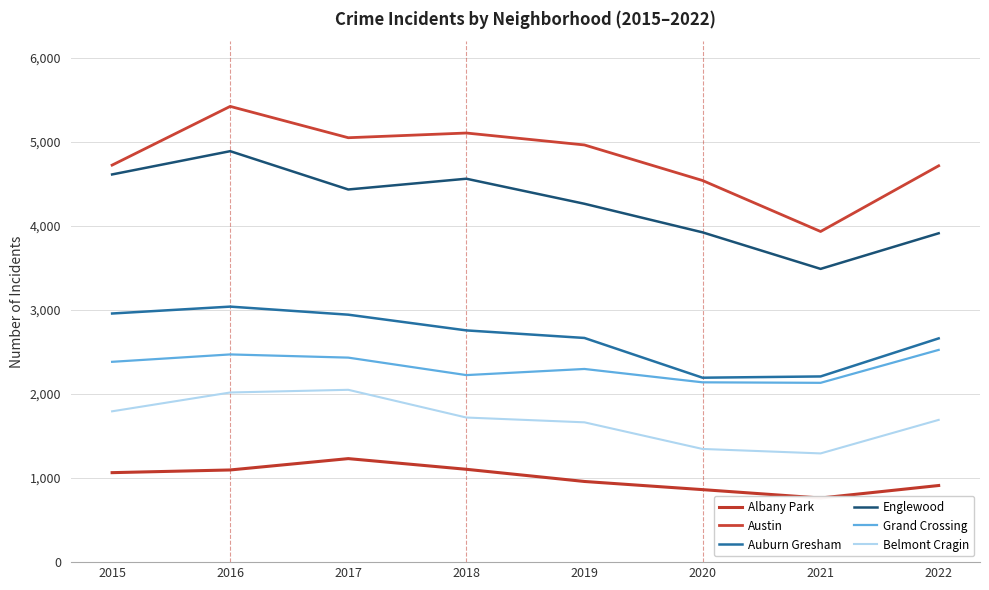

What is the total value across all series at 2016?

18944